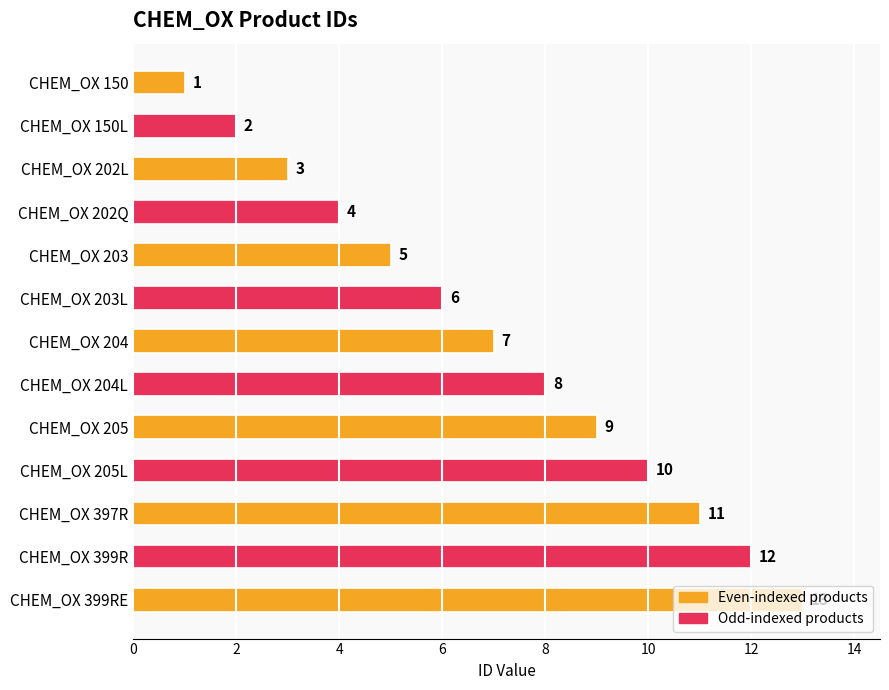

At which label is the value closest to 7?

CHEM_OX 204